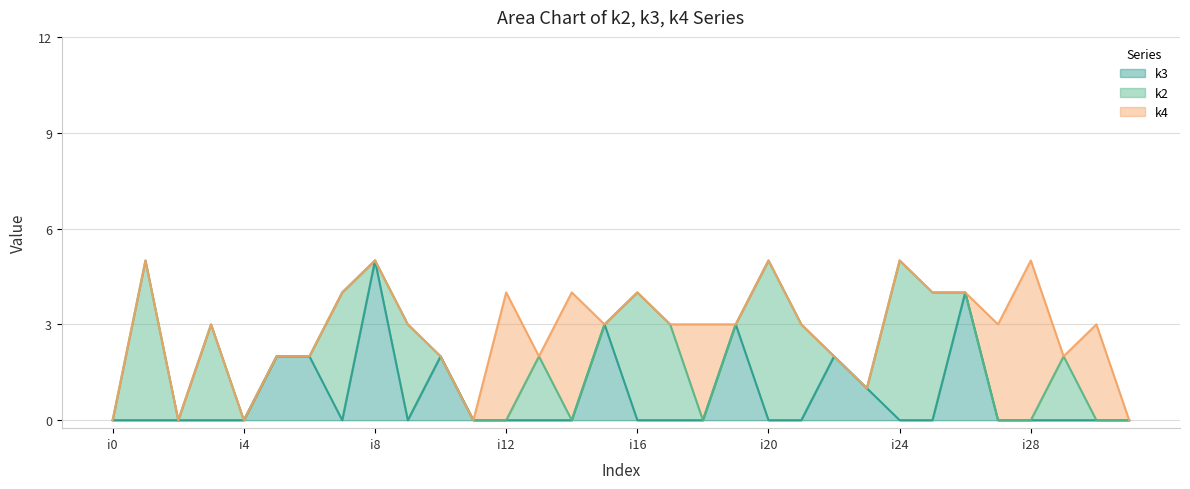

Count the number of data series in this chart.

3